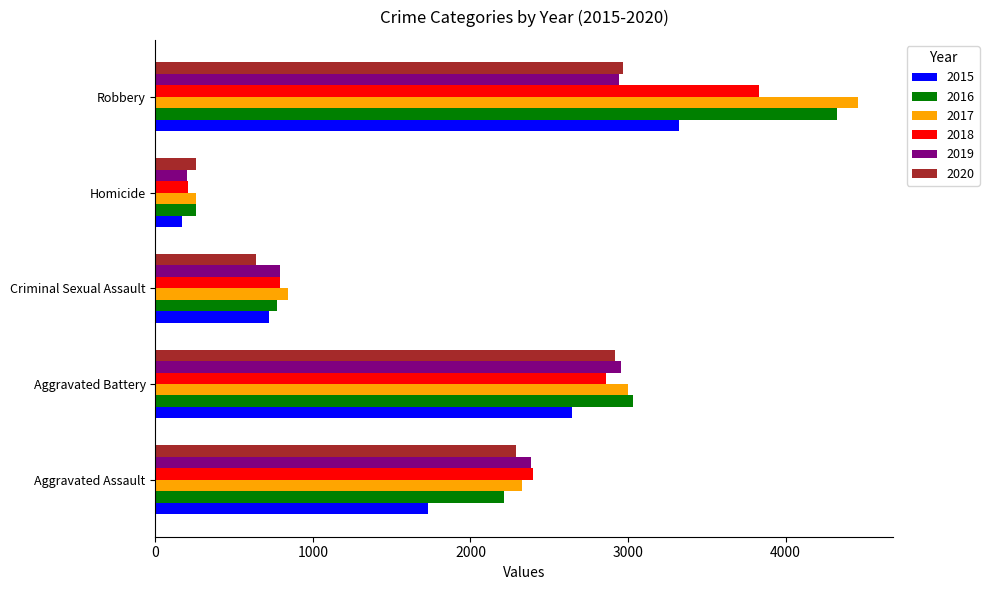

What are all the series names shown in the legend?

2015, 2016, 2017, 2018, 2019, 2020